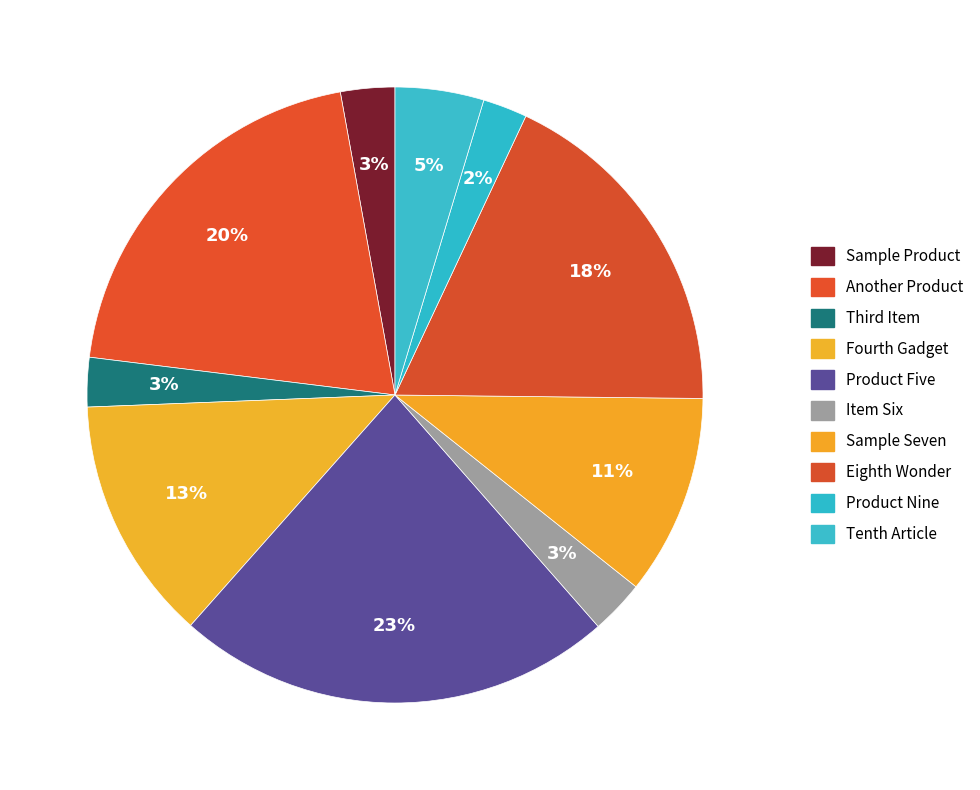

Combined, do Sample Product and Item Six account for over 50%?

No